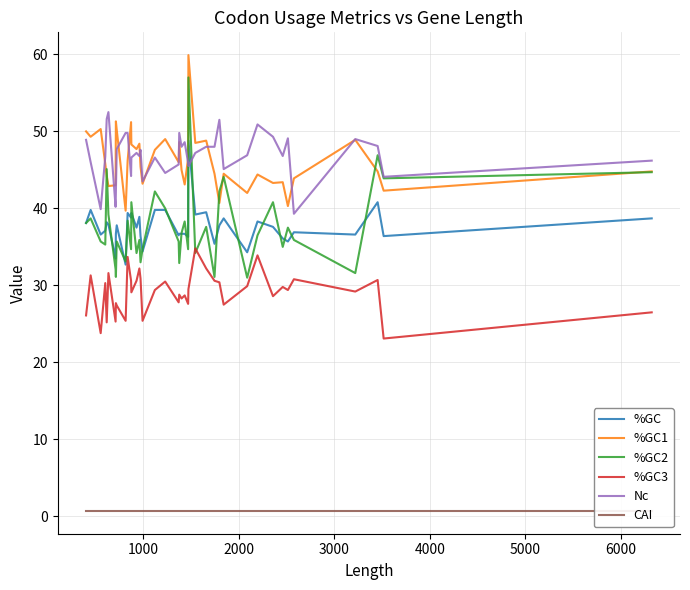

At how many categories does at least one series exceed 23?

40